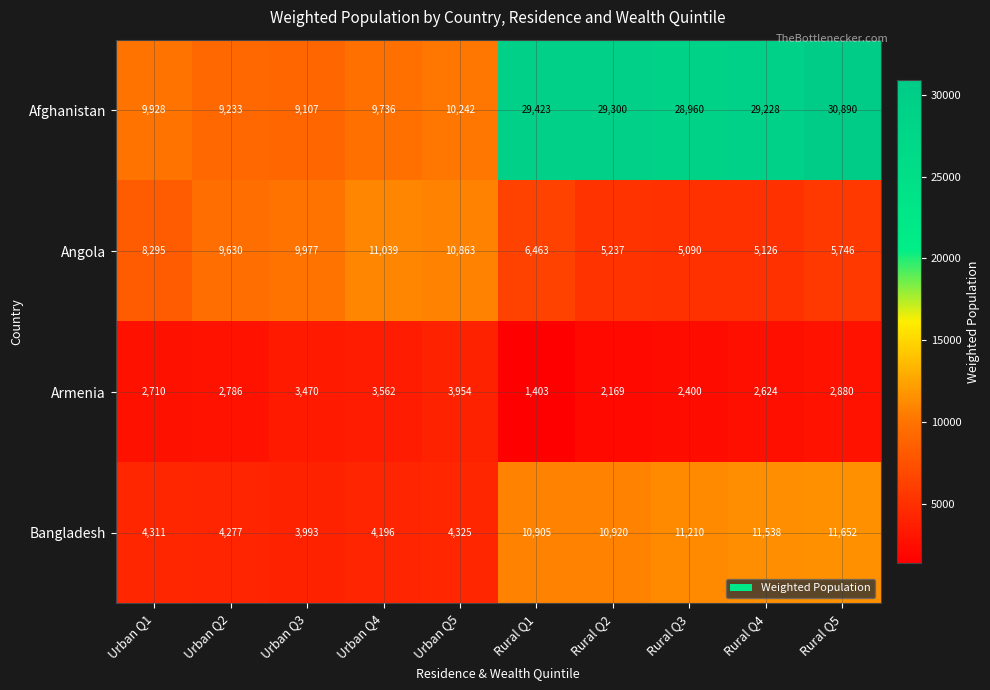

What is the total value across all series at Rural Q1?

48194